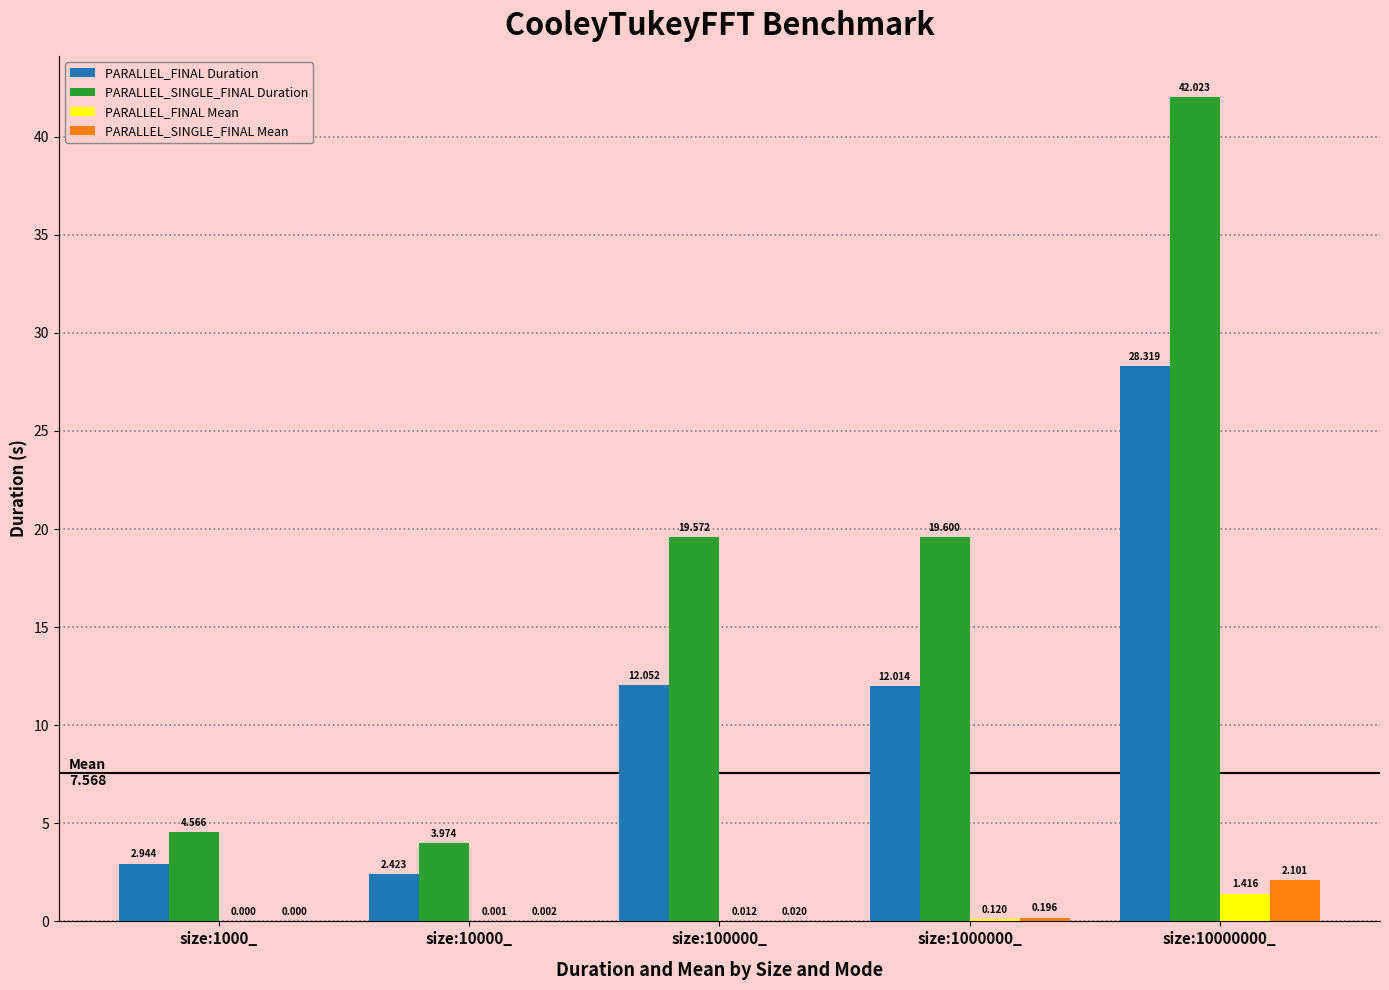

Are the bars horizontal?

No